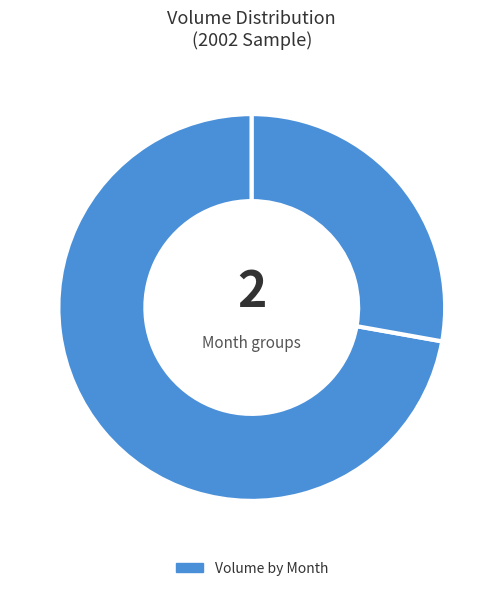

What is the smallest slice in the pie chart?

2002-07-19